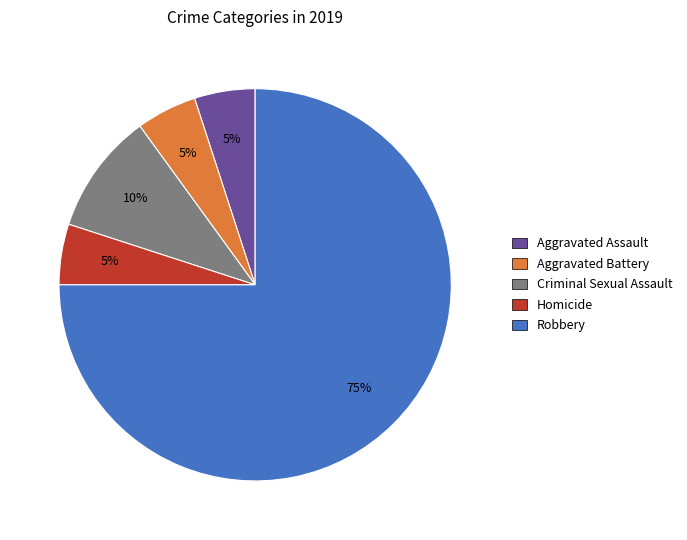

To the nearest percent, what percentage of the pie is Homicide?

5%